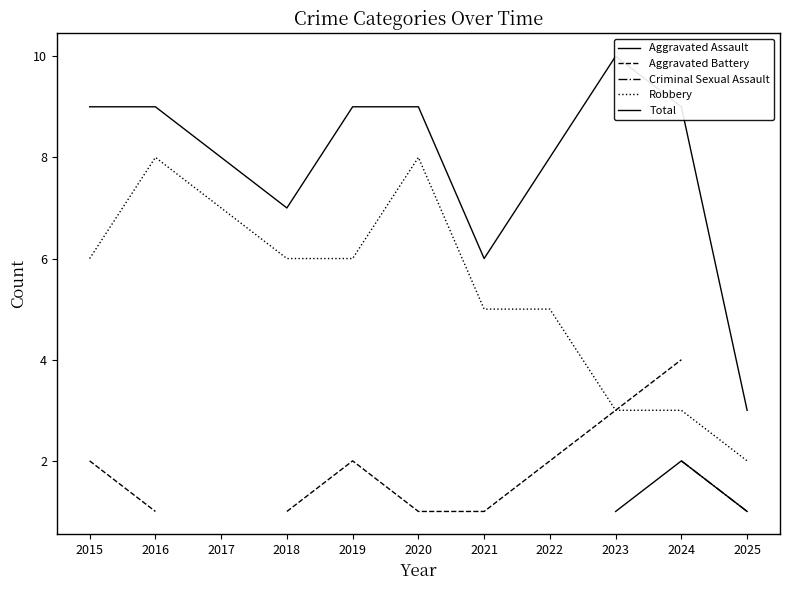

What is the average value of the Robbery series?

5.4